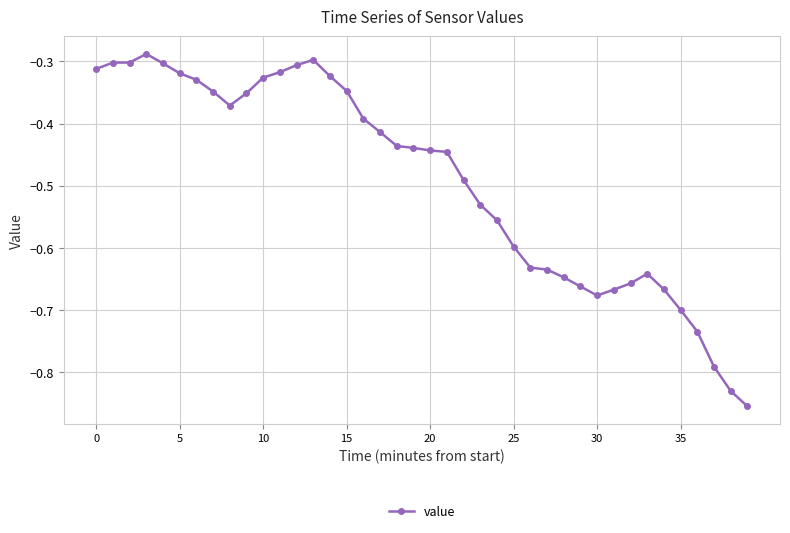

True or false: there are more than 2 points higher than both neighbors.

True